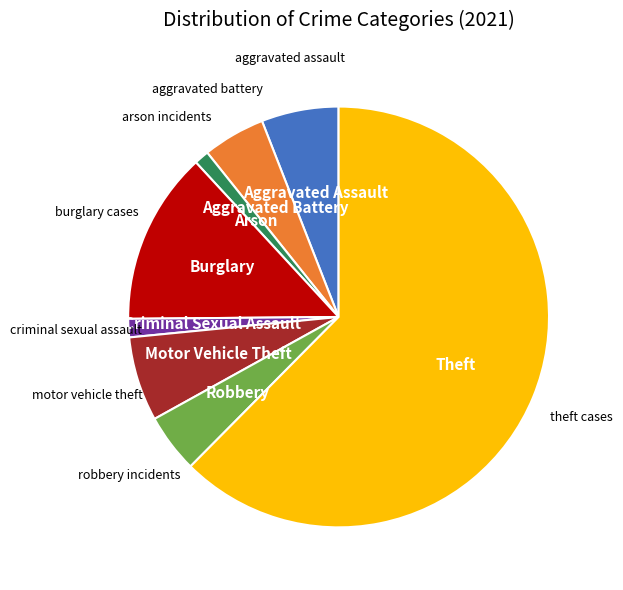

Is there any slice that represents more than half of the pie?

Yes